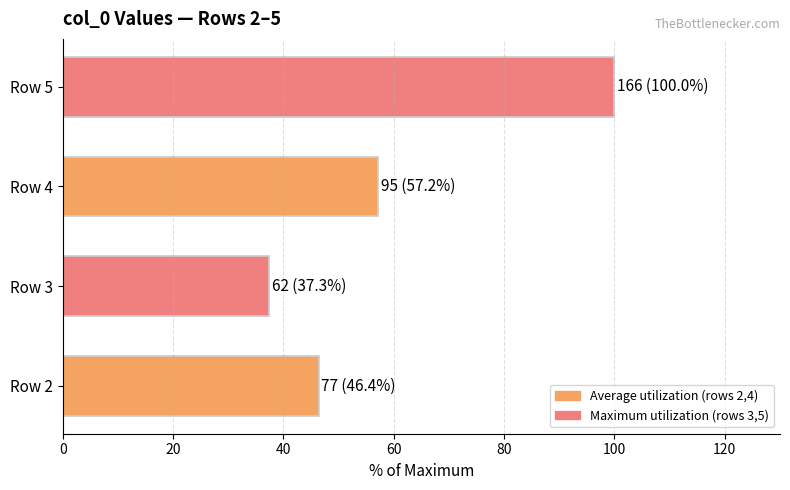

What is the smallest value displayed?

37.3